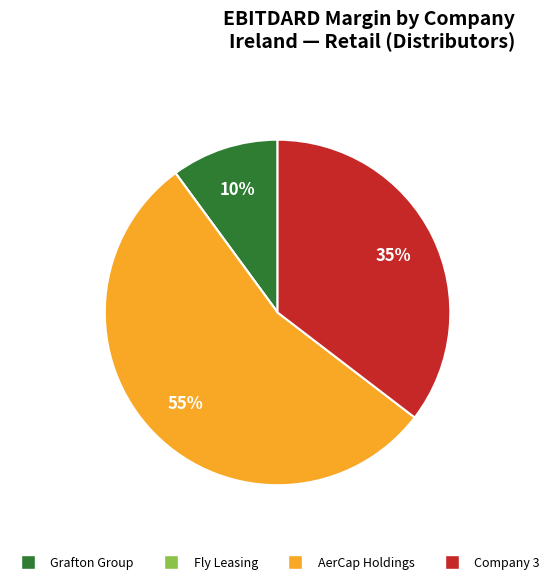

Is there a majority slice in this chart?

Yes